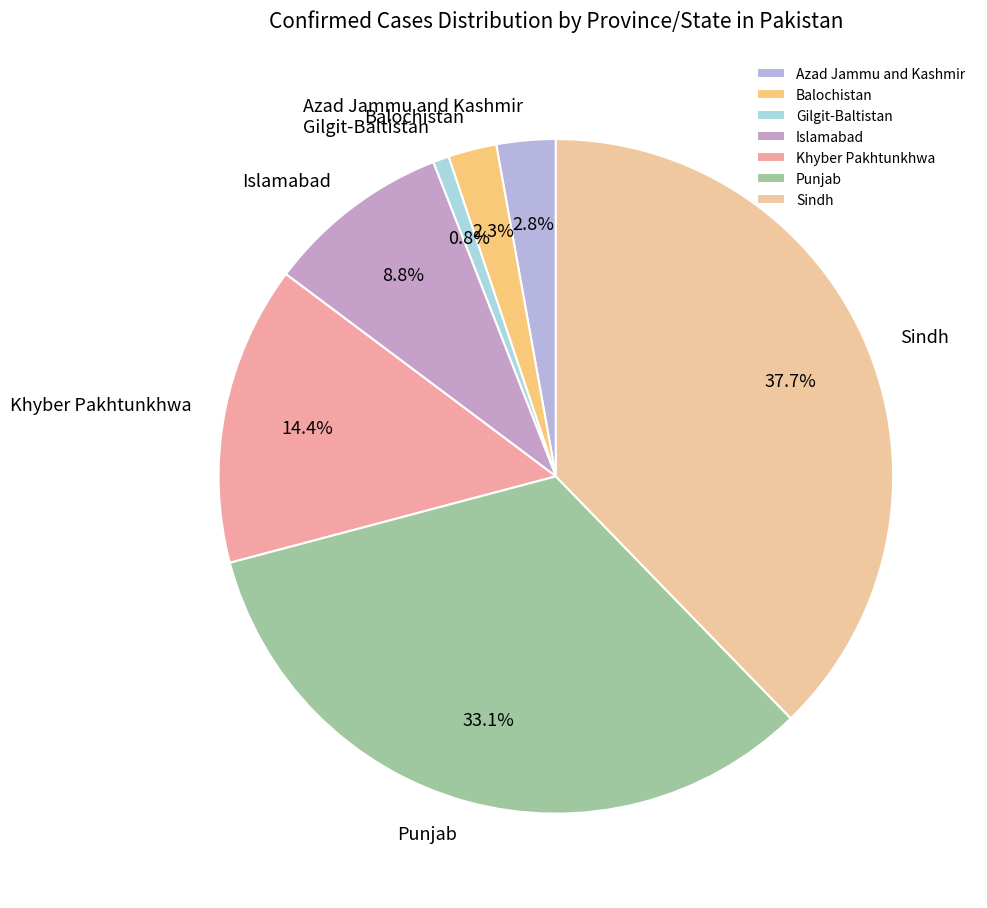

True or false: Islamabad accounts for 20% of the total.

False